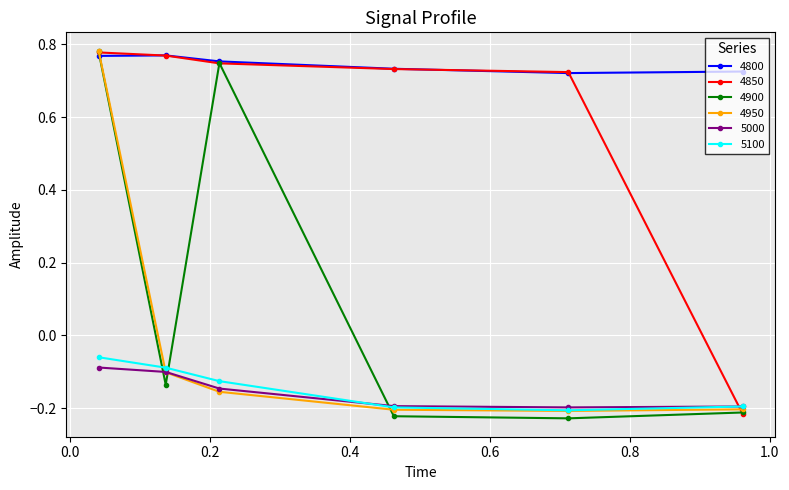

At how many categories does at least one series exceed 0?

6